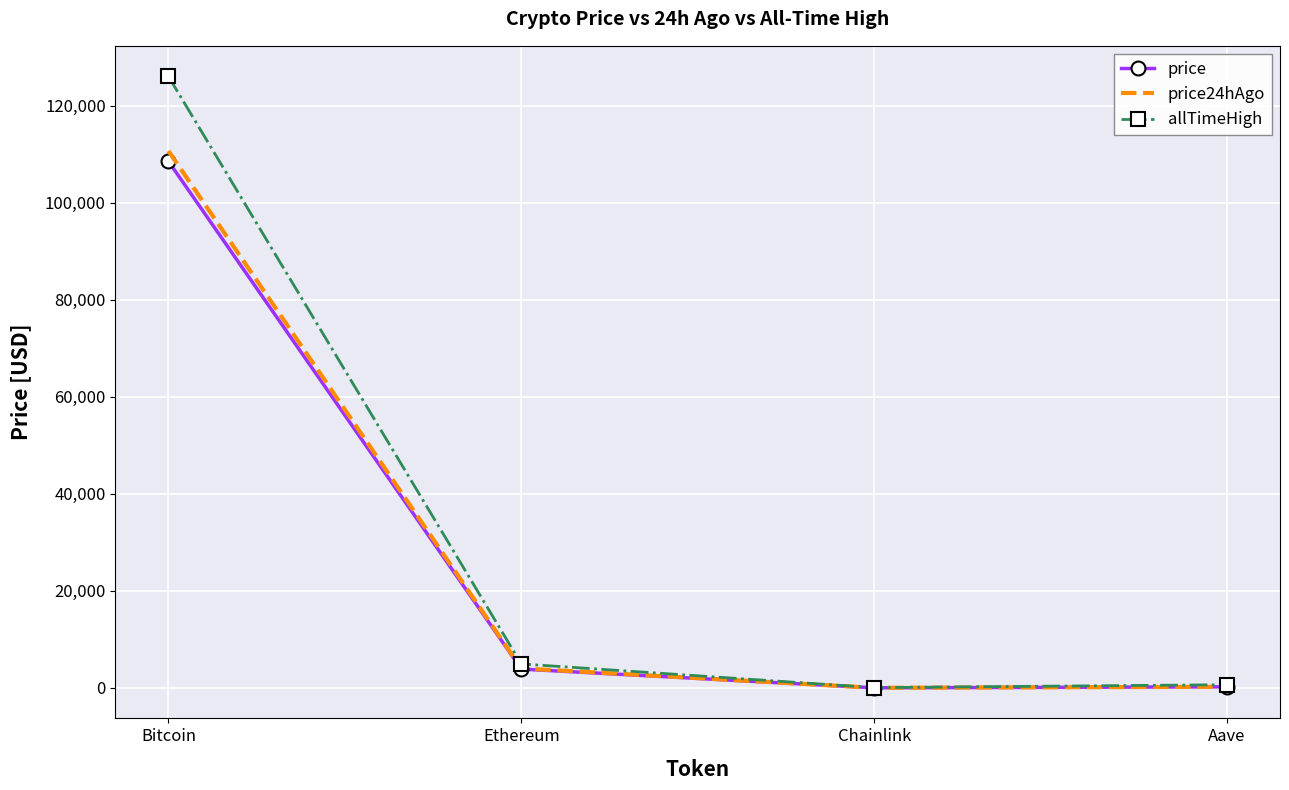

At which category is the sum across all series the highest?

Bitcoin